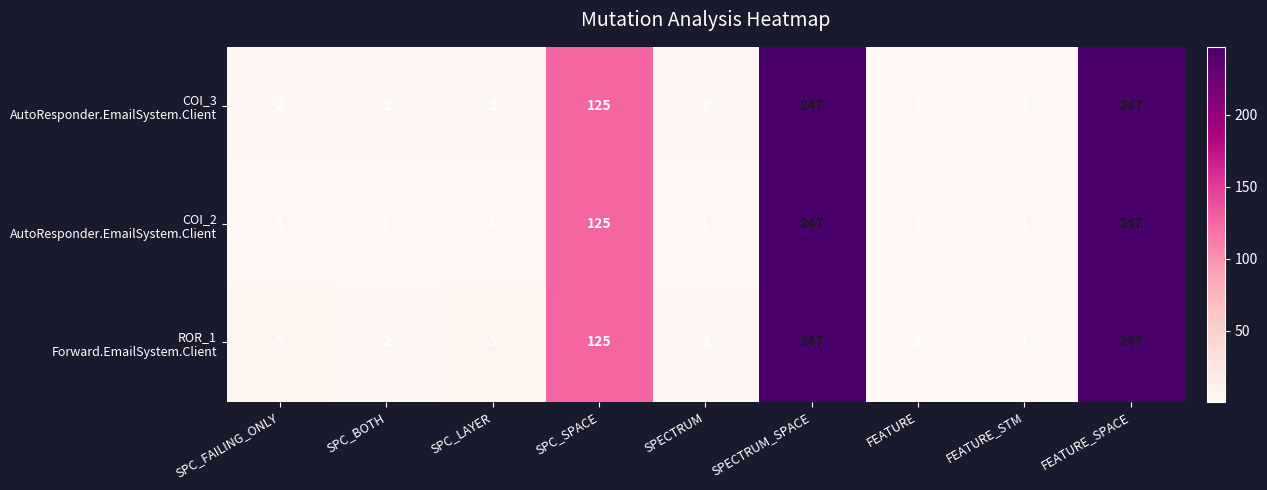

What is the spread (max minus min) of values at SPC_FAILING_ONLY?

4